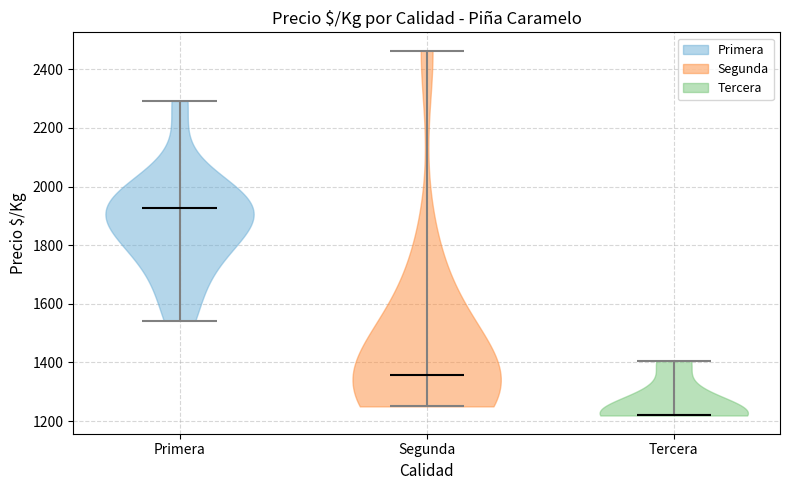

Which violin has the lowest median line?

Tercera